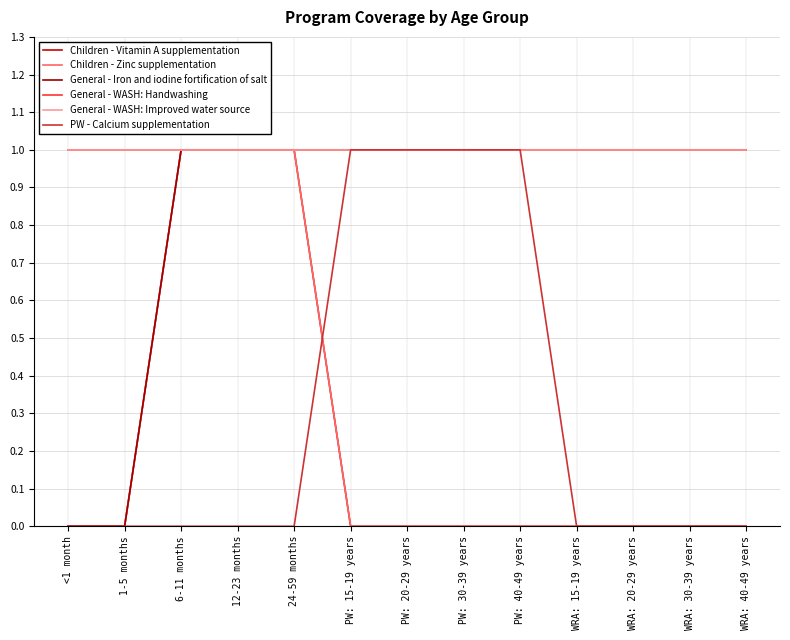

What is the total value across all series at WRA: 15-19 years?

3